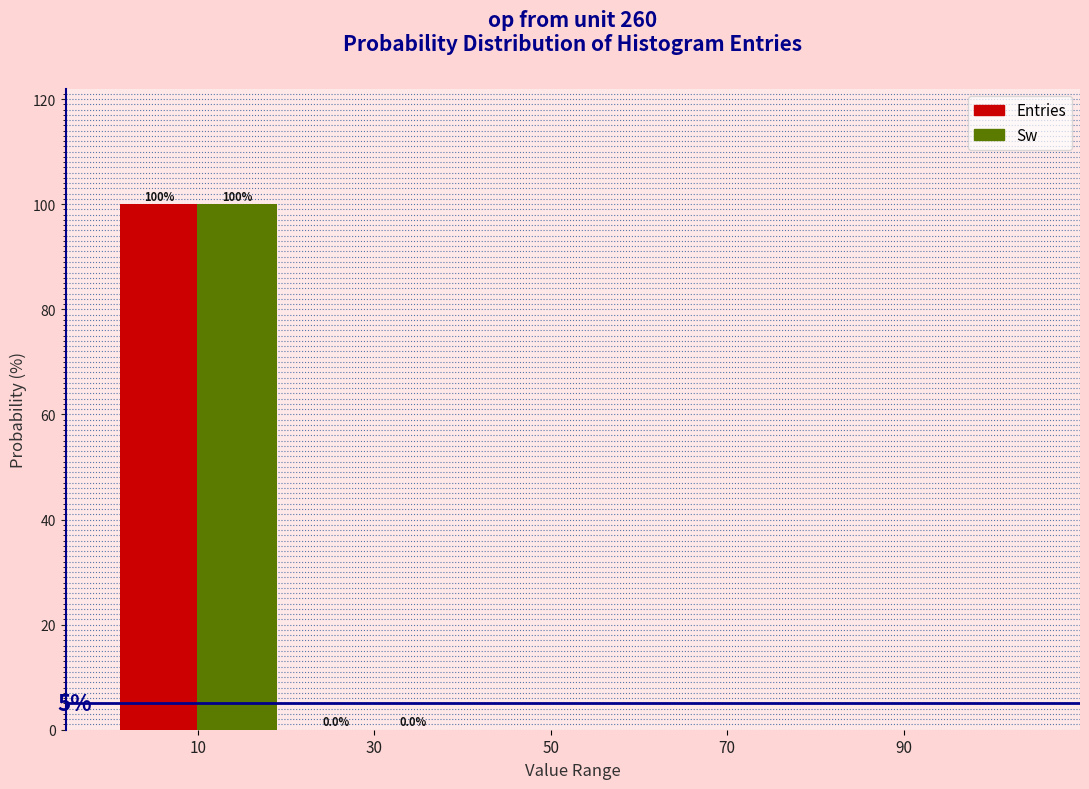

The Sw series shows 100.0 at 10. True or false?

True